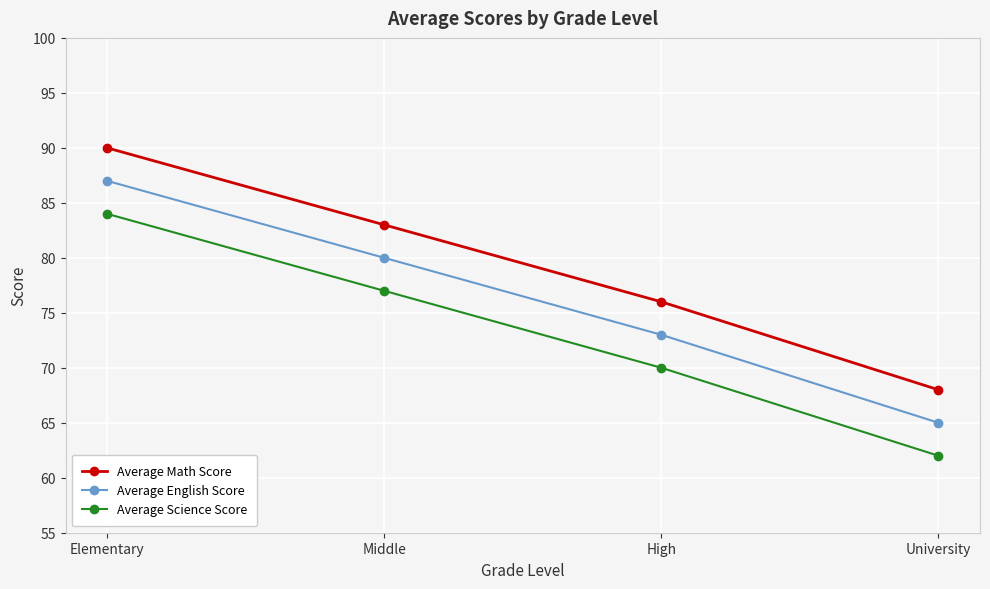

At which category does the chart reach its minimum across all series?

University